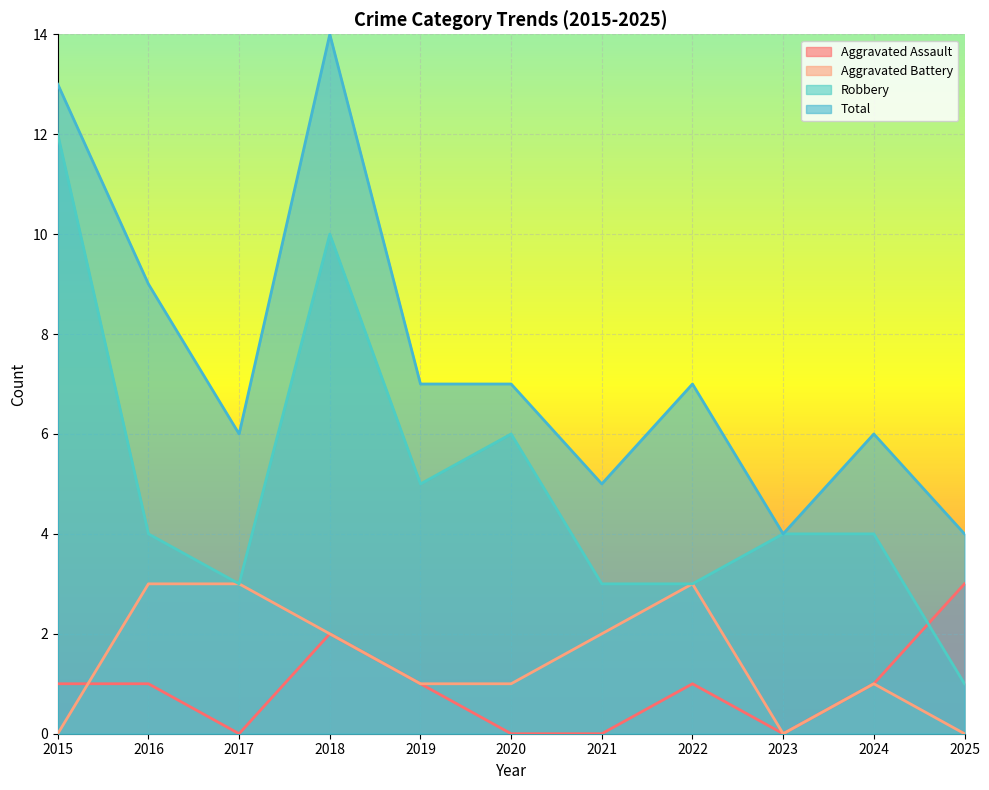

List the series in order of their peak value, lowest first.

Aggravated Assault, Aggravated Battery, Robbery, Total